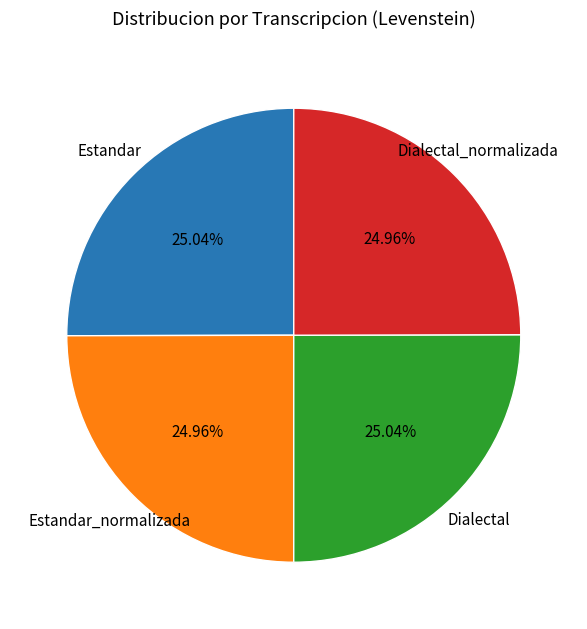

Does any single category account for the majority?

No